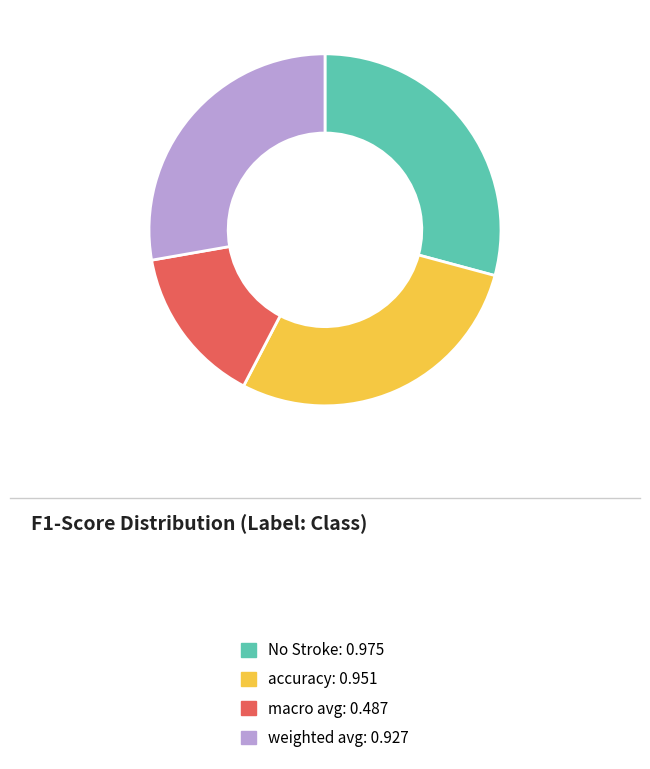

The macro avg slice represents 20% of the pie. True or false?

False